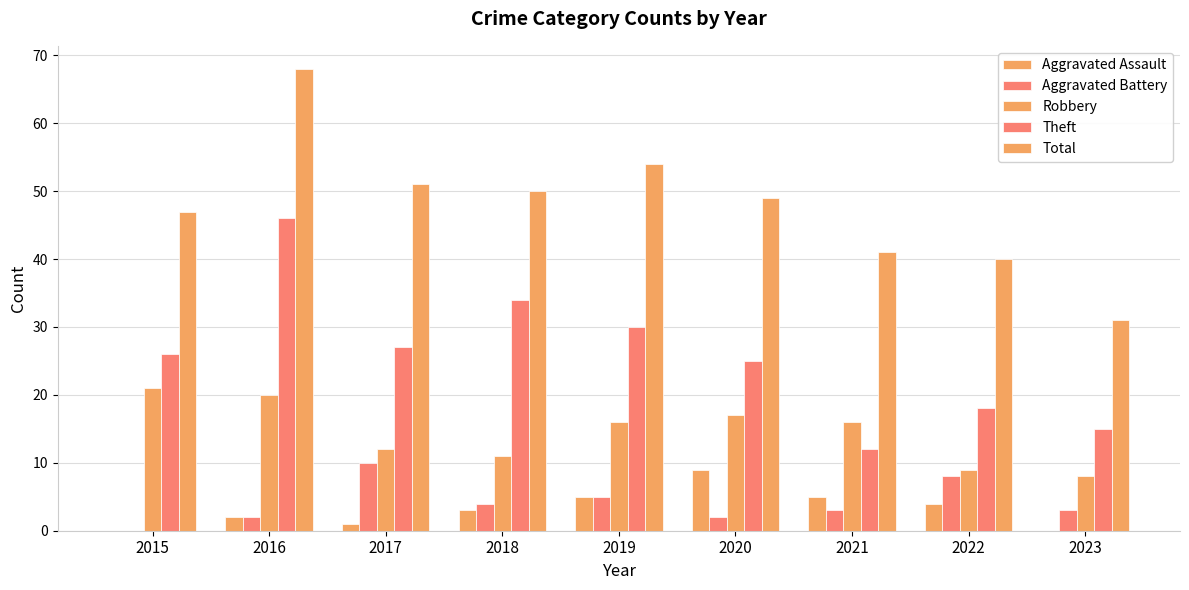

How many groups of bars are there?

9